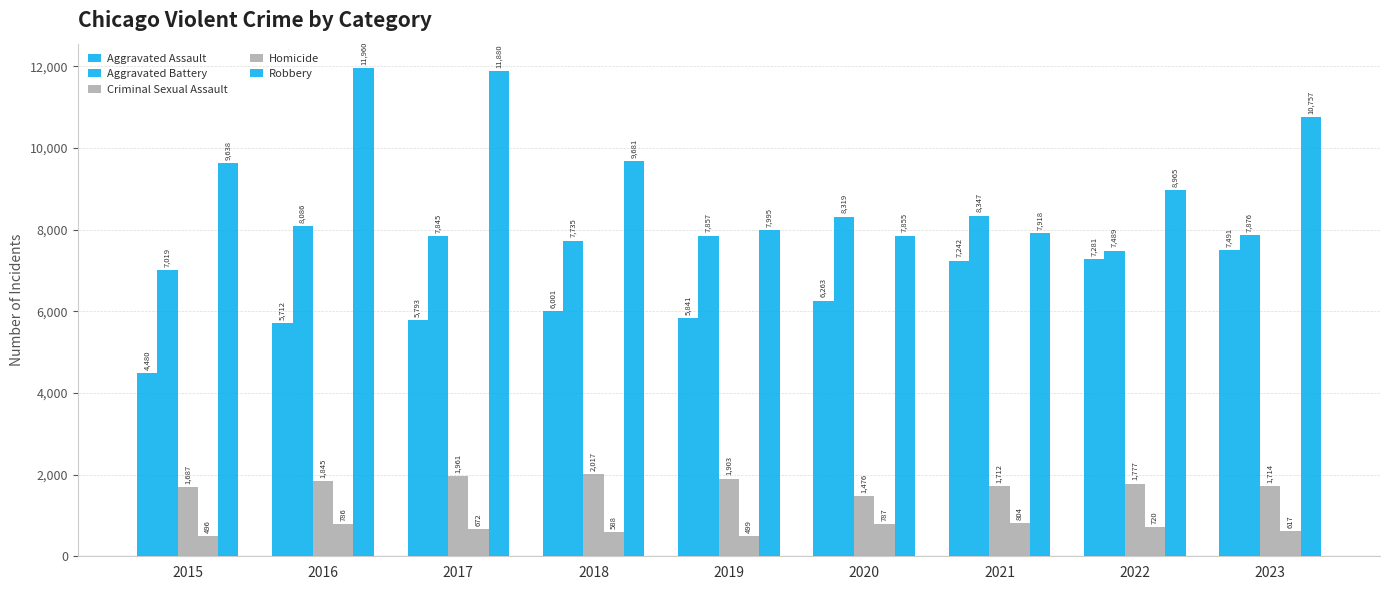

How many bars are there in total?

45